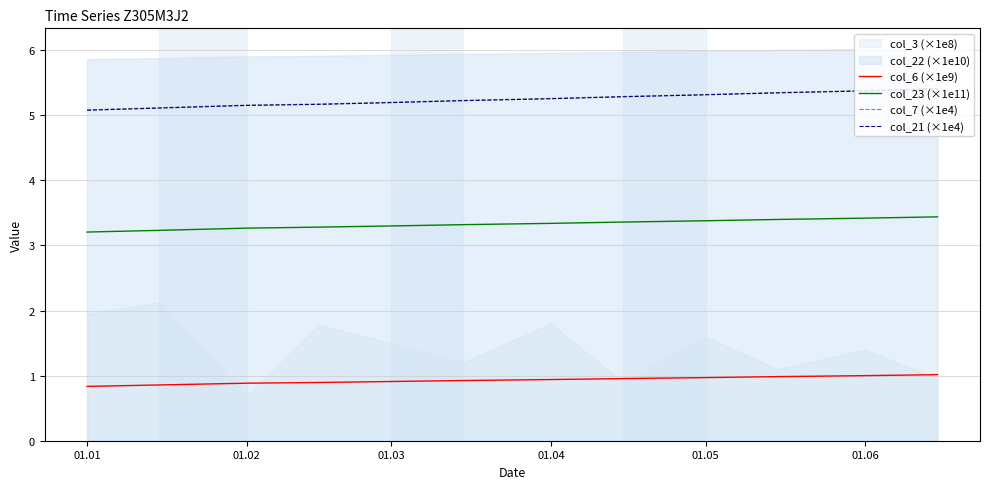

Reading left to right, extract all data points from this chart.

col_6 (×1e9): 0.8	0.9	0.9	0.9	0.9	0.9	0.9	1.0	1.0	1.0	1.0	1.0
col_23 (×1e11): 3.2	3.2	3.3	3.3	3.3	3.3	3.3	3.4	3.4	3.4	3.4	3.4
col_7 (×1e4): 5.1	5.1	5.2	5.2	5.2	5.2	5.3	5.3	5.3	5.3	5.4	5.4
col_21 (×1e4): 5.1	5.1	5.2	5.2	5.2	5.2	5.3	5.3	5.3	5.3	5.4	5.4